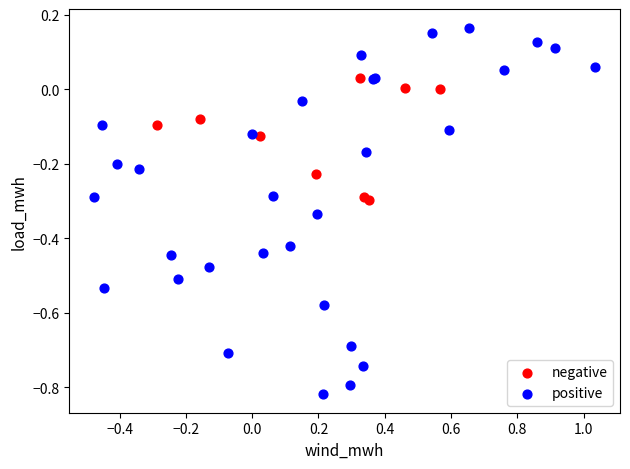

Which series contains the highest Y value?

positive